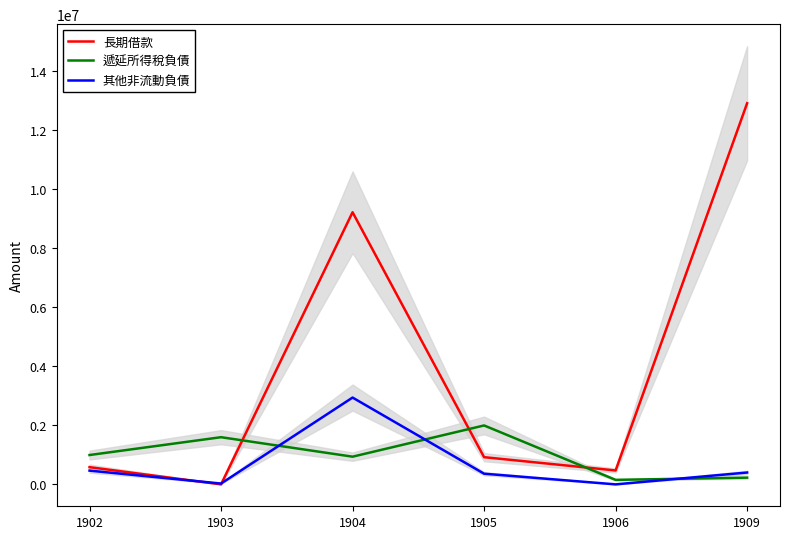

Reading left to right, what are all the values shown in this chart?

長期借款: 1902=581793	1903=0	1904=9208725	1905=920000	1906=470000	1909=12897135
遞延所得稅負債: 1902=992785	1903=1596040	1904=936902	1905=1993705	1906=152393	1909=227133
其他非流動負債: 1902=464899	1903=27850	1904=2937281	1905=360844	1906=0	1909=400740